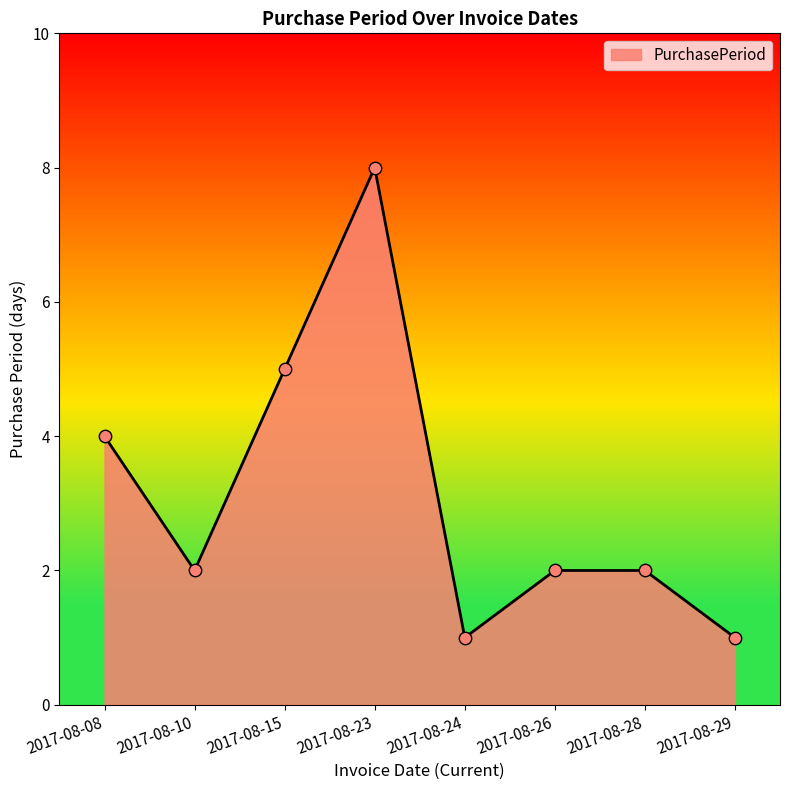

What is the change in value from 2017-08-28 to 2017-08-29?

-1